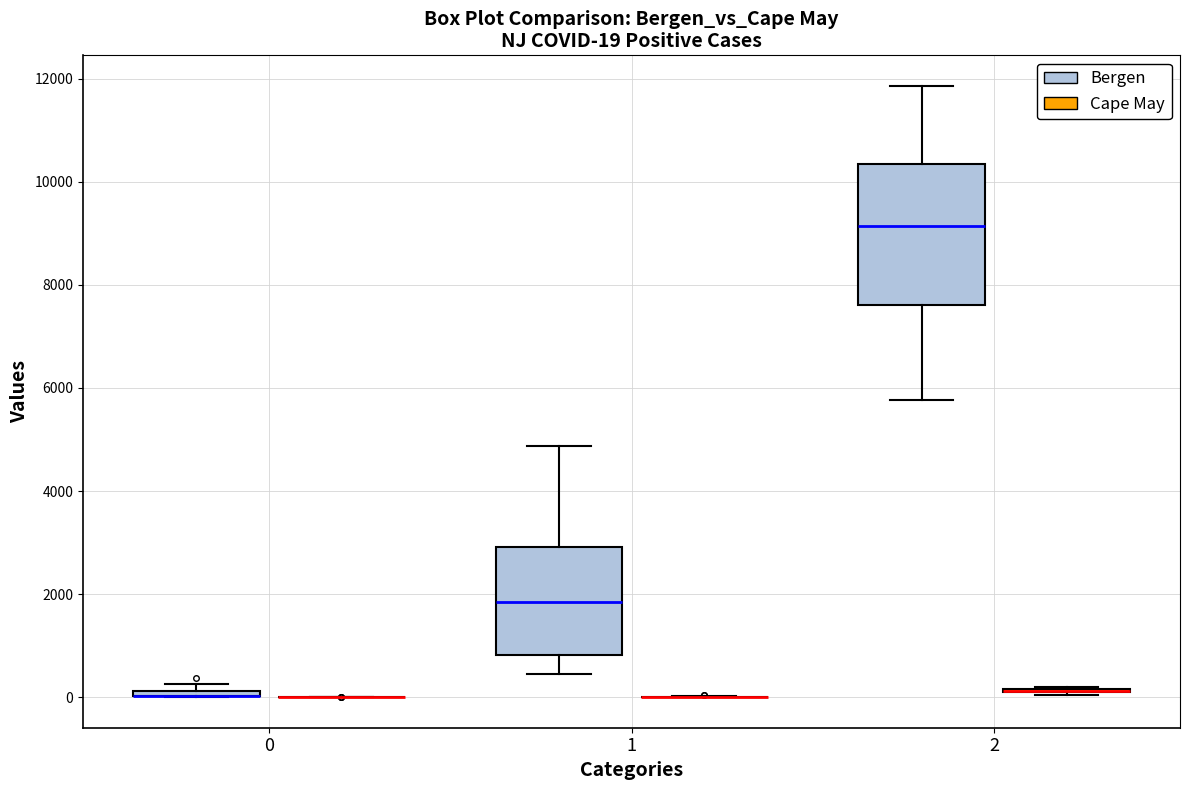

Which box is the tallest, from its lower edge to its upper edge?

2 (Bergen)